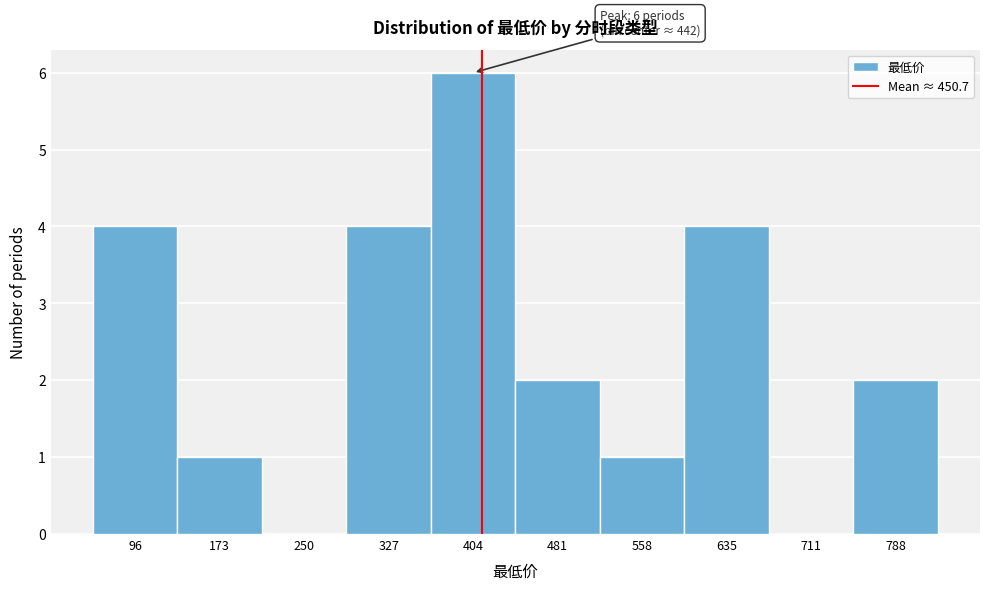

Reading left to right, extract all data points from this chart.

96=4	173=1	250=0	327=4	404=6	481=2	558=1	635=4	711=0	788=2